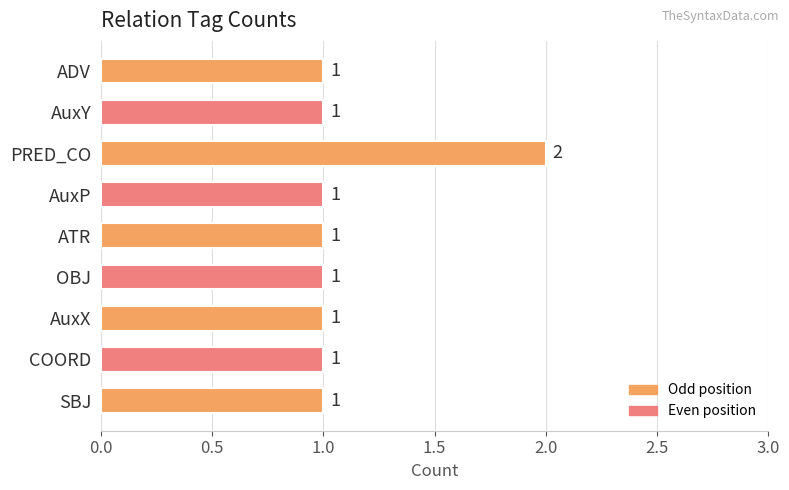

What is the smallest value displayed?

1